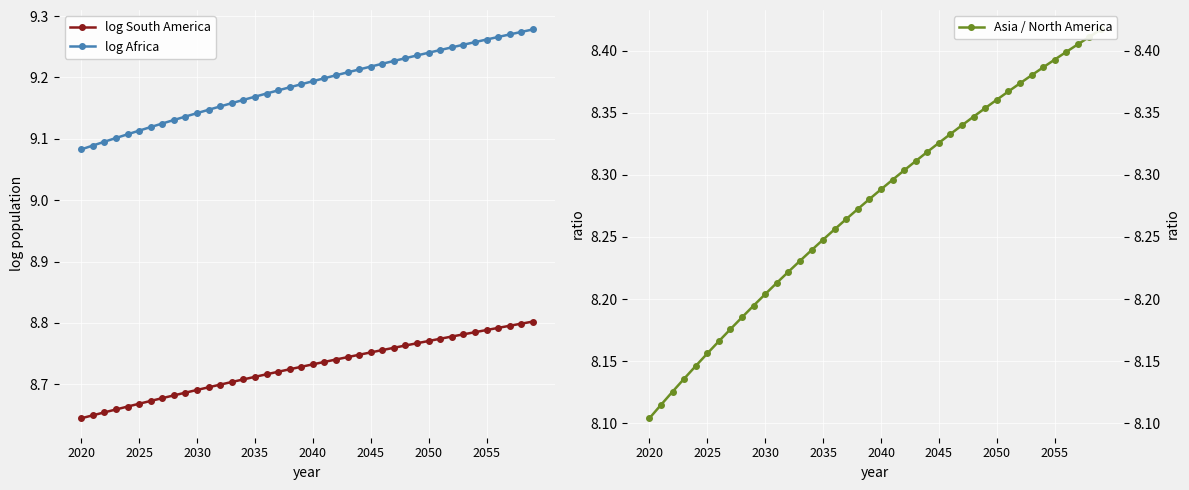

True or false: log South America and log Africa intersect in this chart.

False